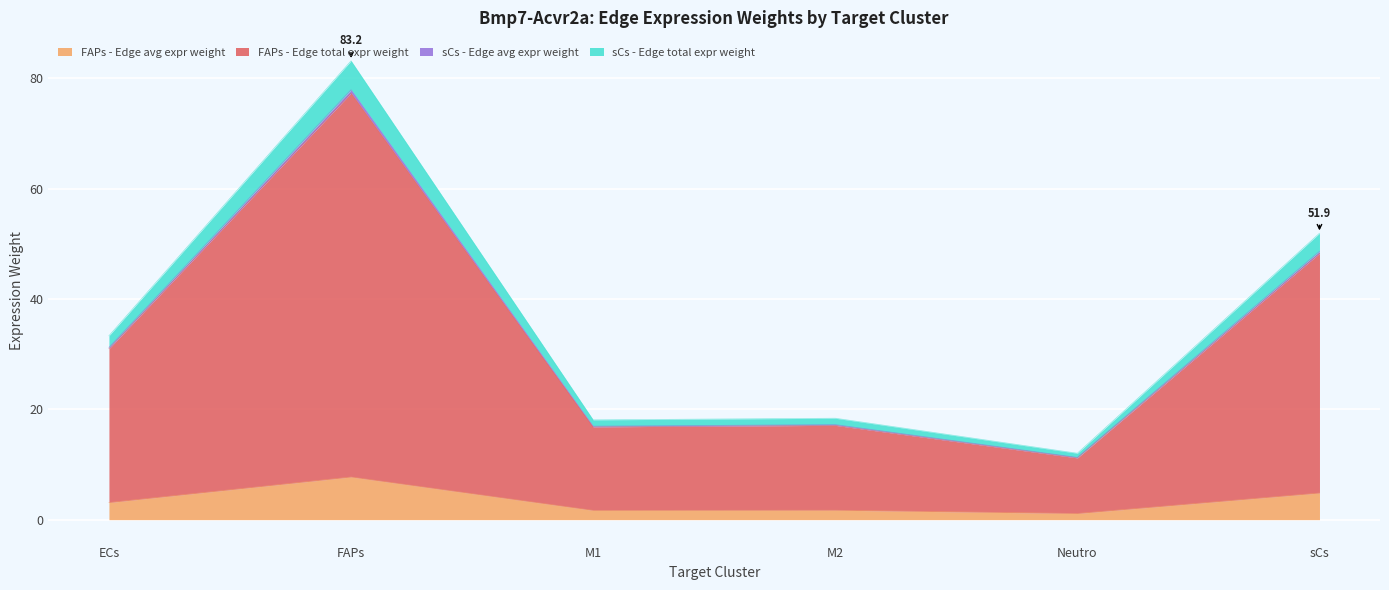

At which label does sCs - Edge avg expr weight first exceed 31?

ECs